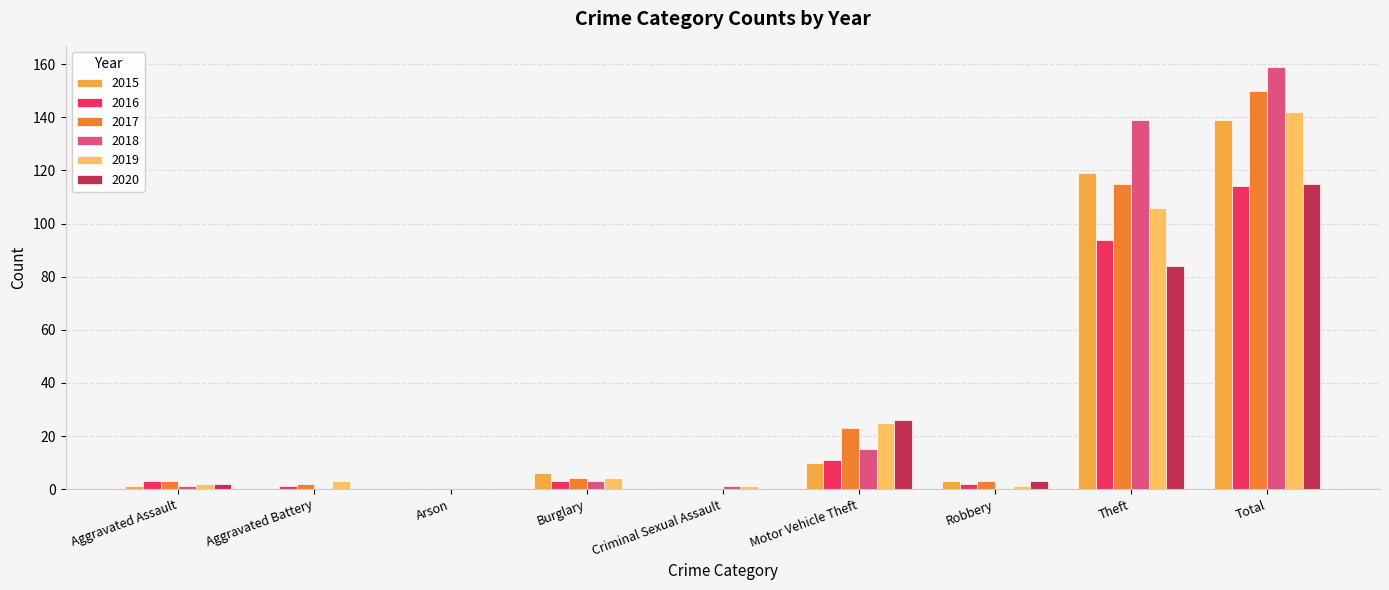

The value of 2017 at Arson is -90. True or false?

False